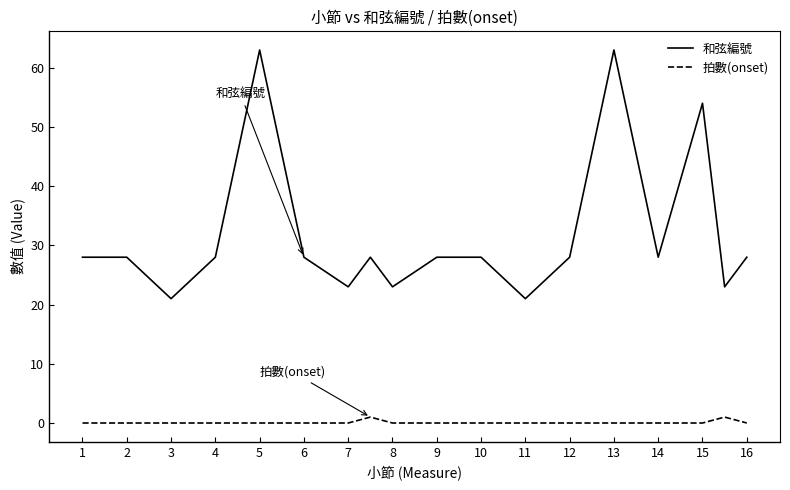

What is the difference between the maximum and minimum values in the 和弦編號 series?

42